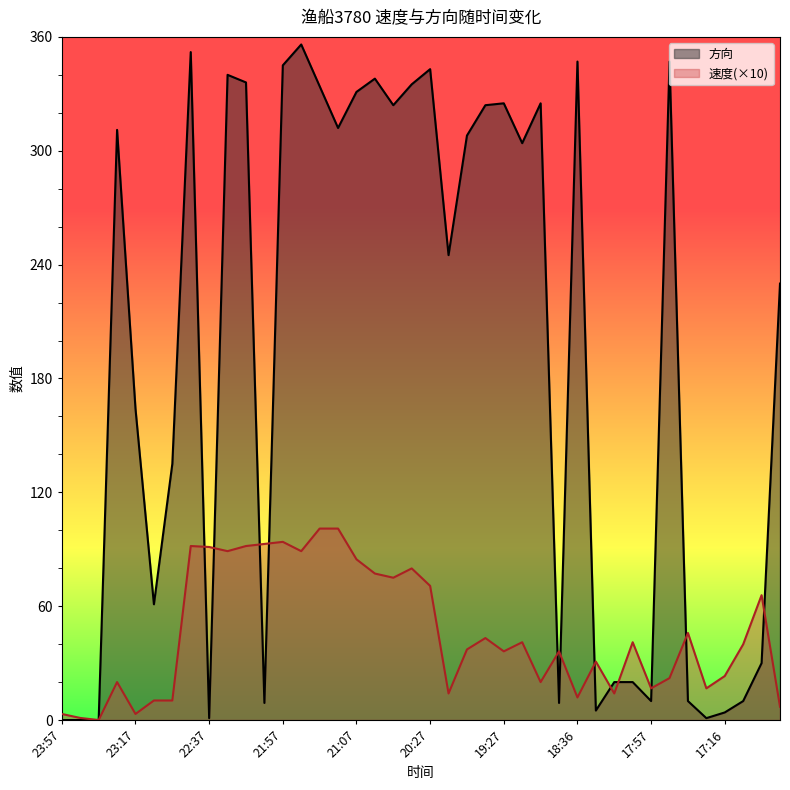

True or false: 方向 and 速度 cross at least once.

True